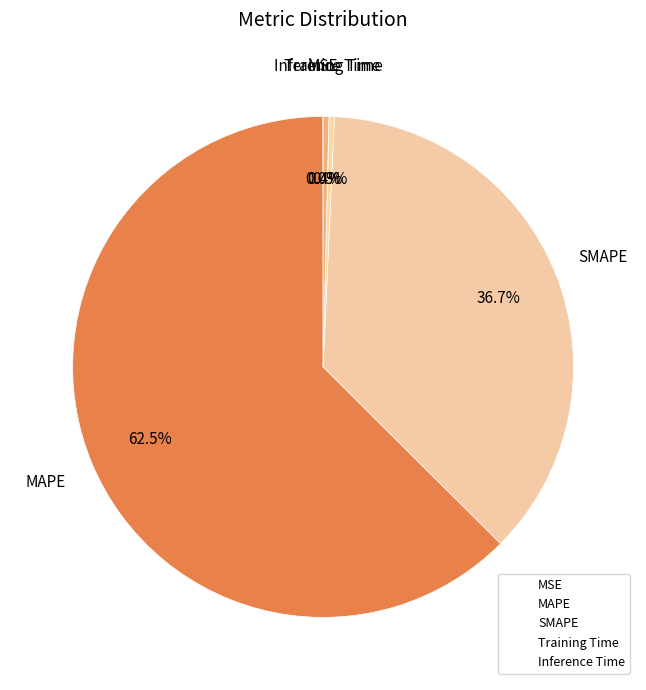

Rank the categories by value from lowest to highest.

MSE, Training Time, Inference Time, SMAPE, MAPE